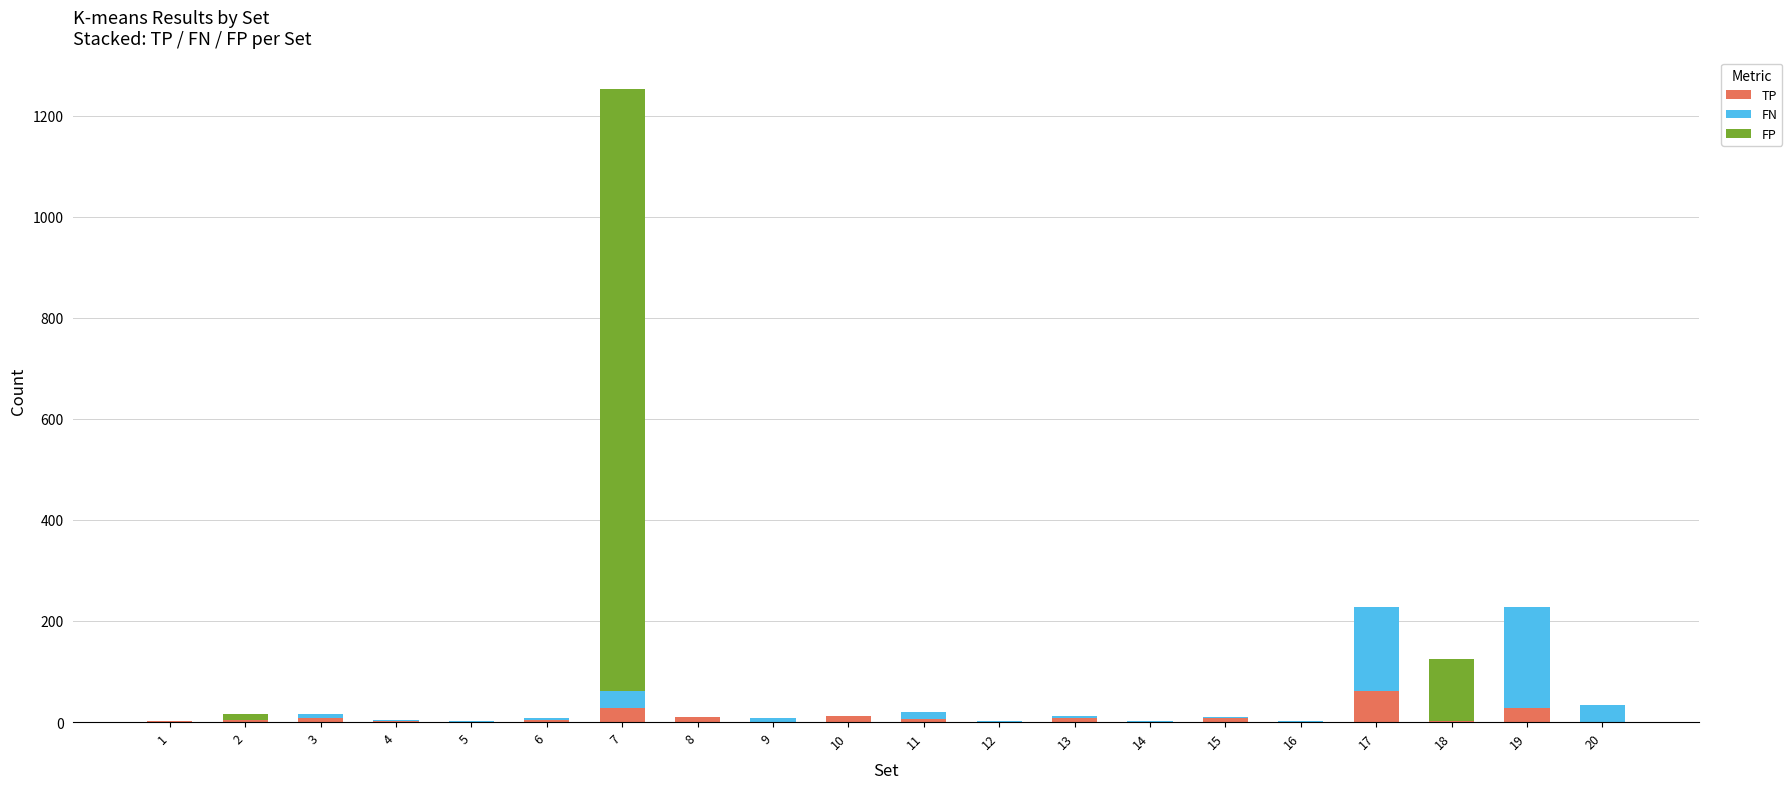

At which category is the sum across all series the highest?

7